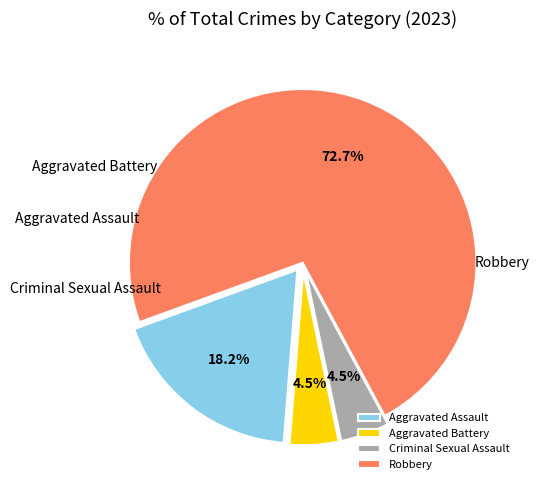

Rank the categories by value from highest to lowest.

Robbery, Aggravated Assault, Aggravated Battery, Criminal Sexual Assault